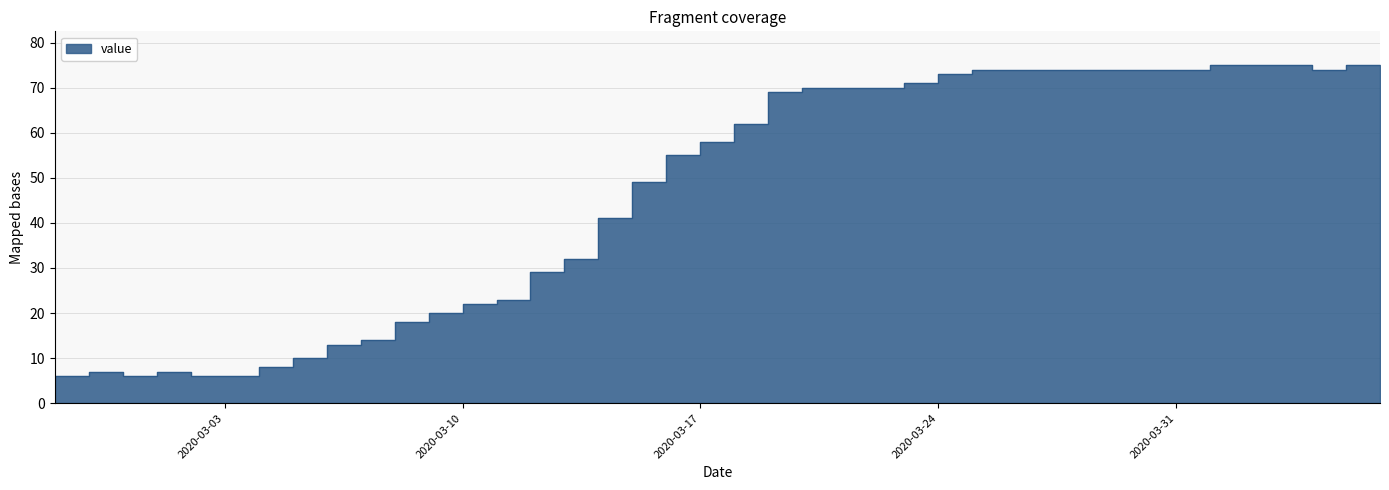

What is the ratio of the value at 2020-03-29 to the value at 2020-03-02?

12.3